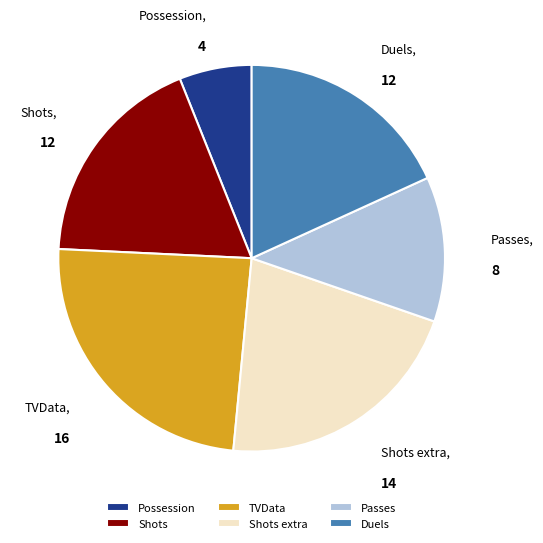

Is there a majority slice in this chart?

No